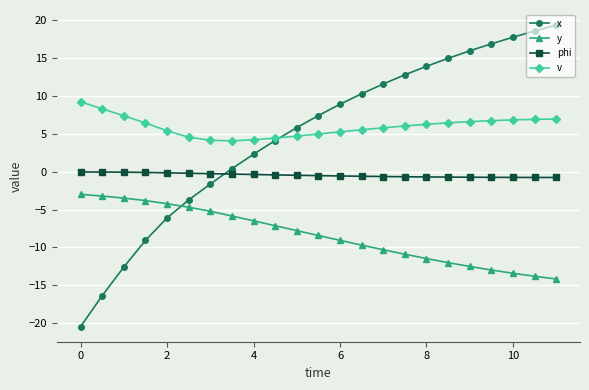

True or false: x has more than 0 points higher than both neighbors.

False